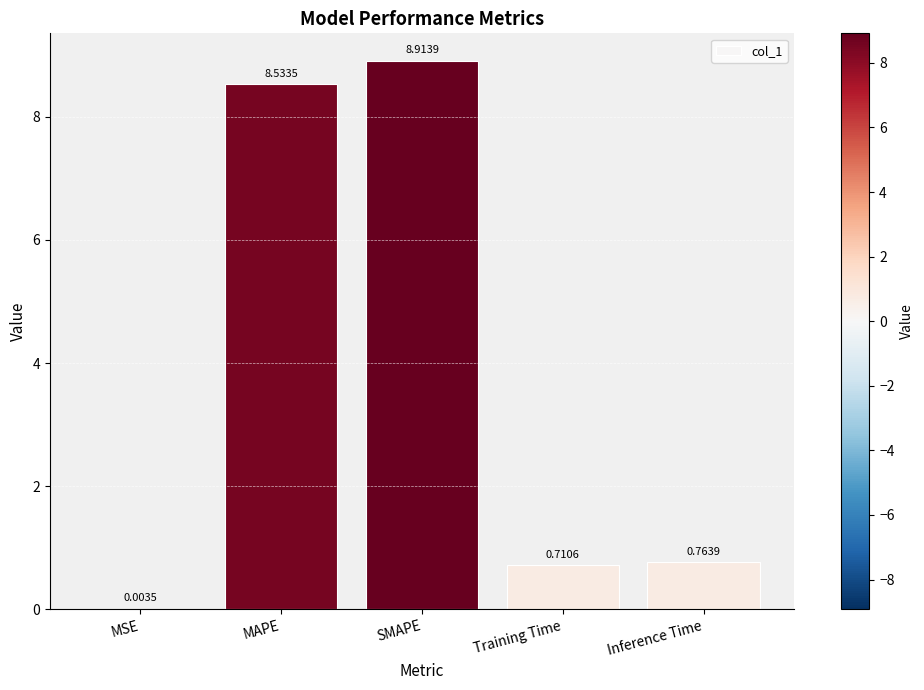

At which category does the chart reach its peak across all series?

SMAPE